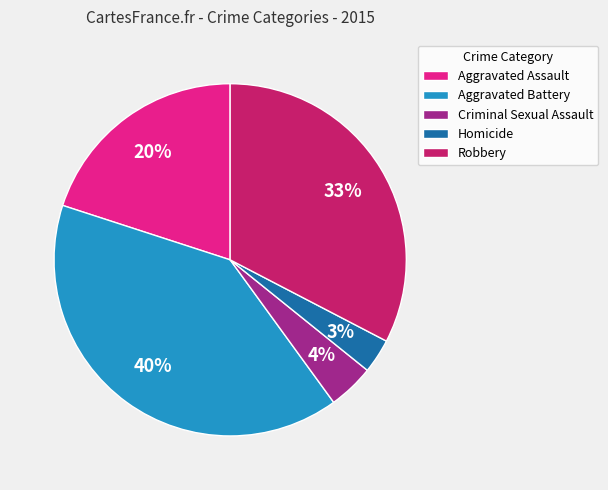

Does Aggravated Battery represent more than half of the total?

No